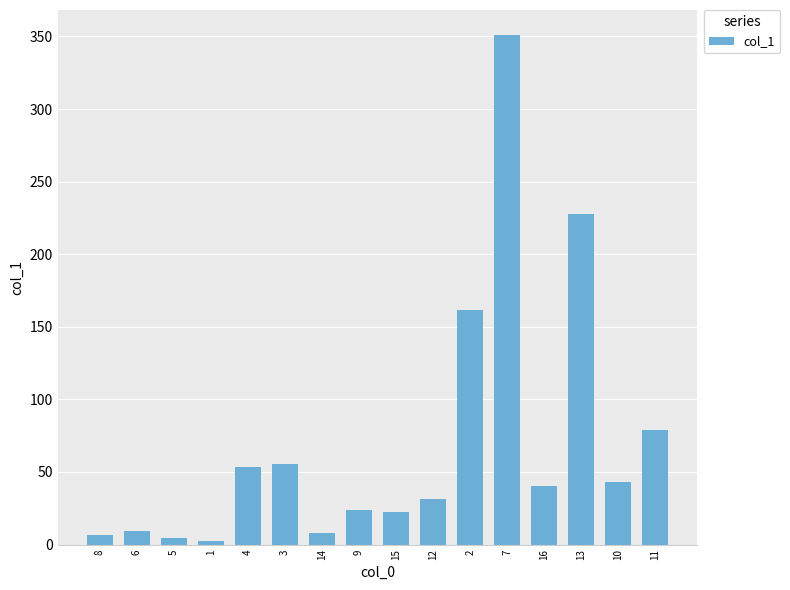

What is the maximum value shown in the chart?

350.7